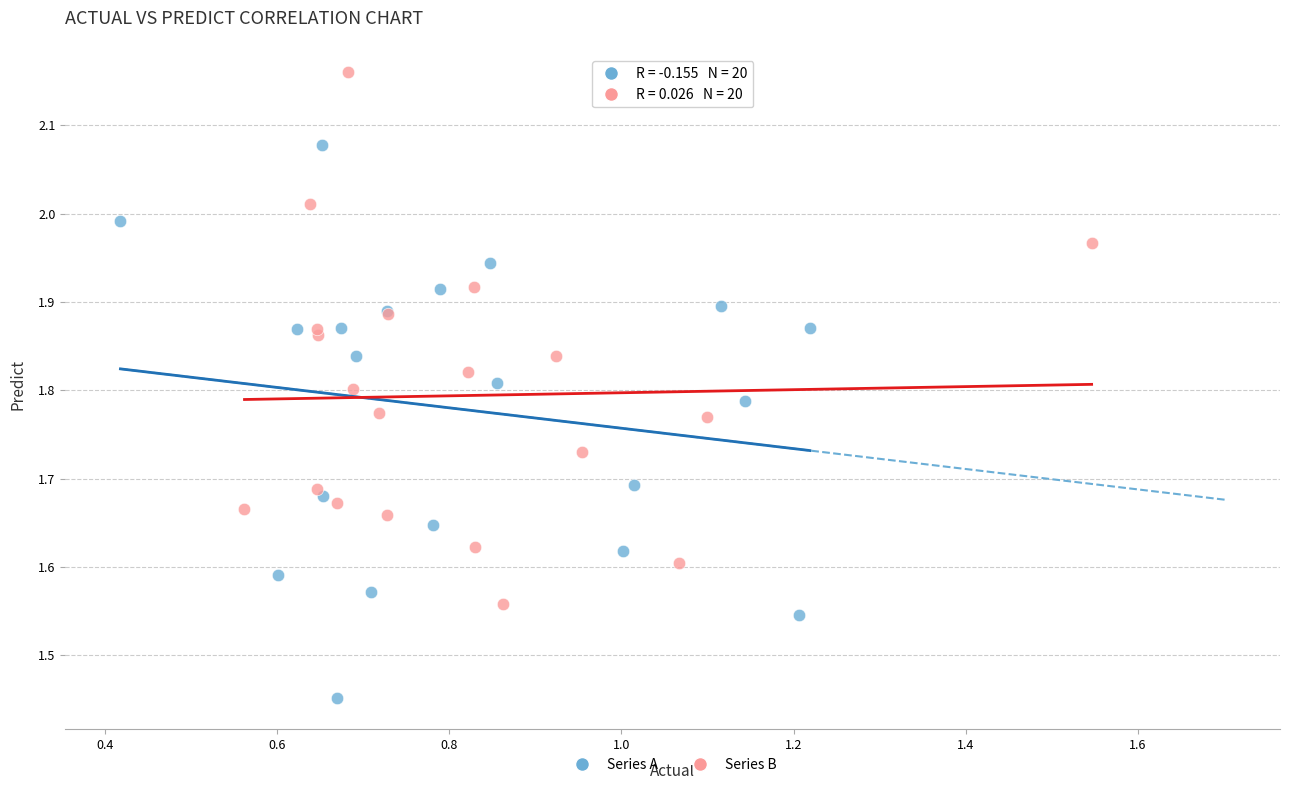

Which series reaches the maximum Y coordinate?

Series B